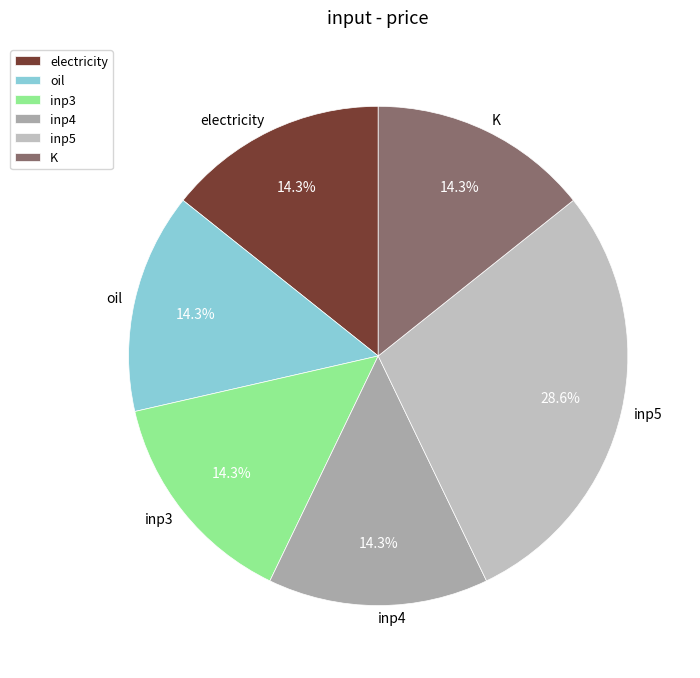

Do electricity and oil together represent more than half of the pie?

No